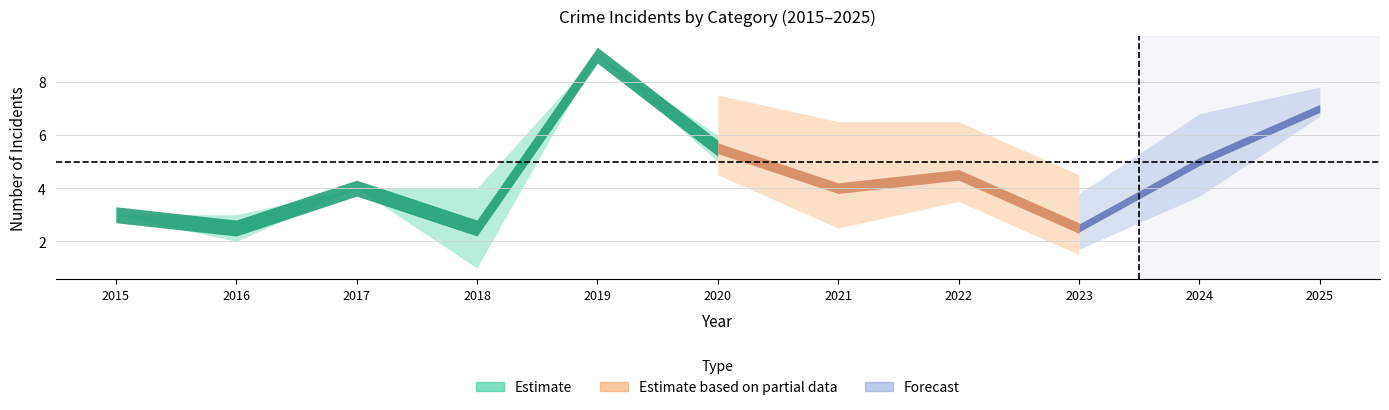

How many interior local valleys does the Robbery series have?

4